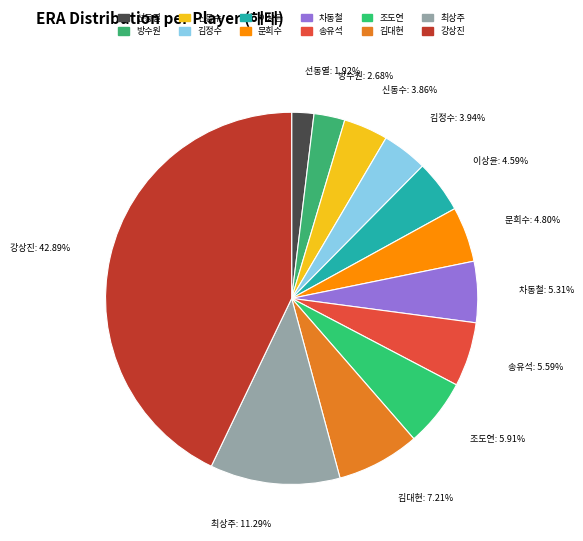

To the nearest percent, what portion does 강상진 represent?

43%